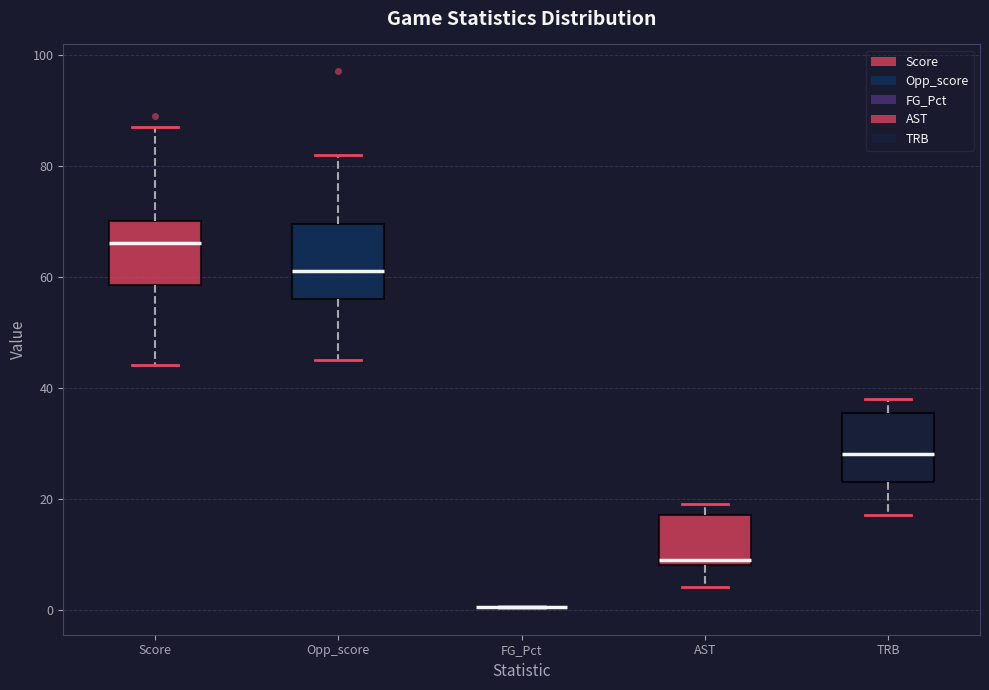

Where is the upper edge of the box for AST on the y-axis? The values are not printed on the chart, so give them approximately, as read against the axis.

18